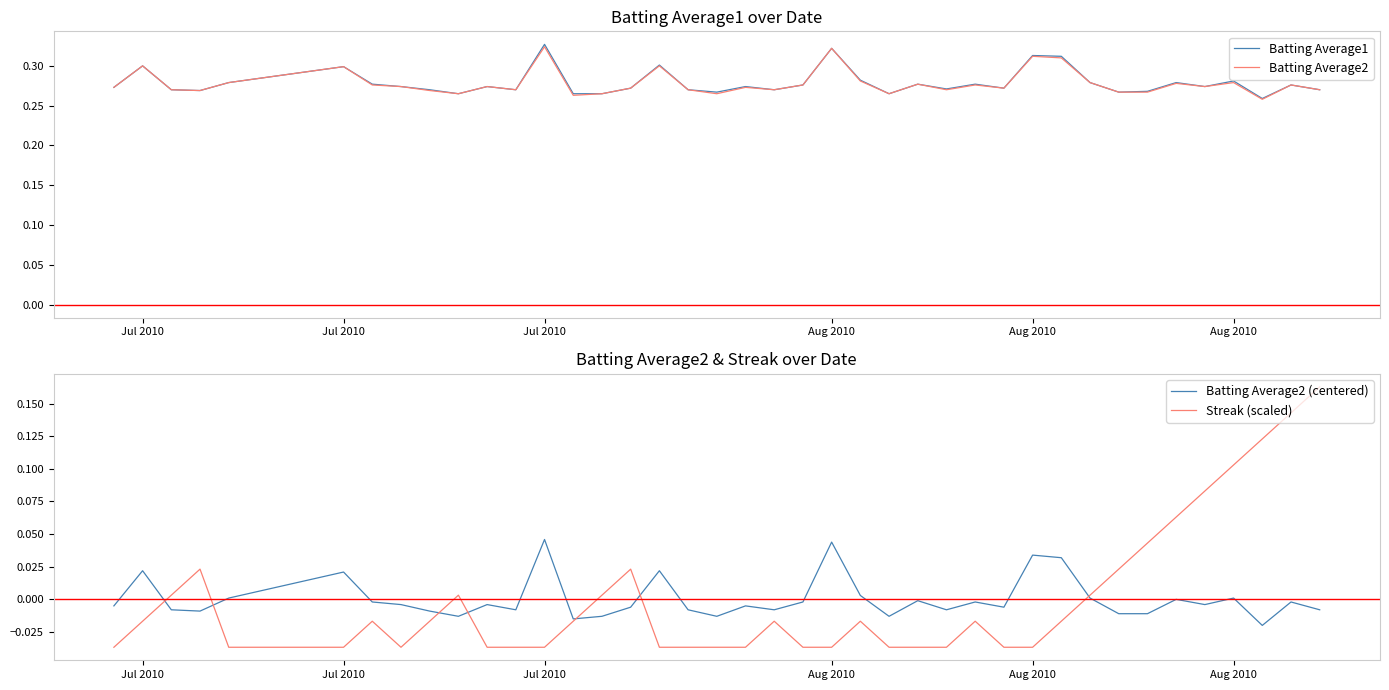

Does the chart have visible grid lines?

No